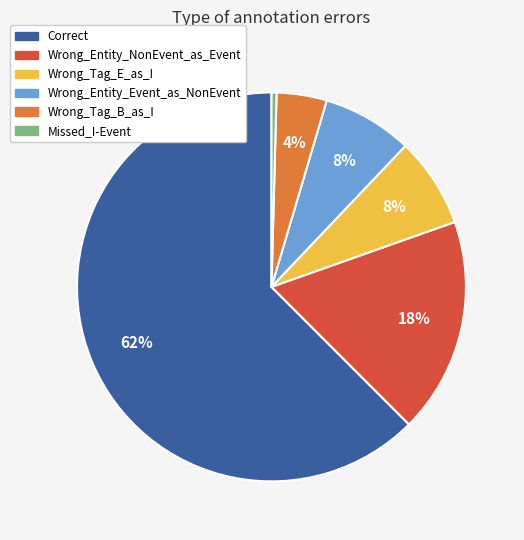

Is it true that Wrong_Entity_Event_as_NonEvent is 1% of the pie?

False